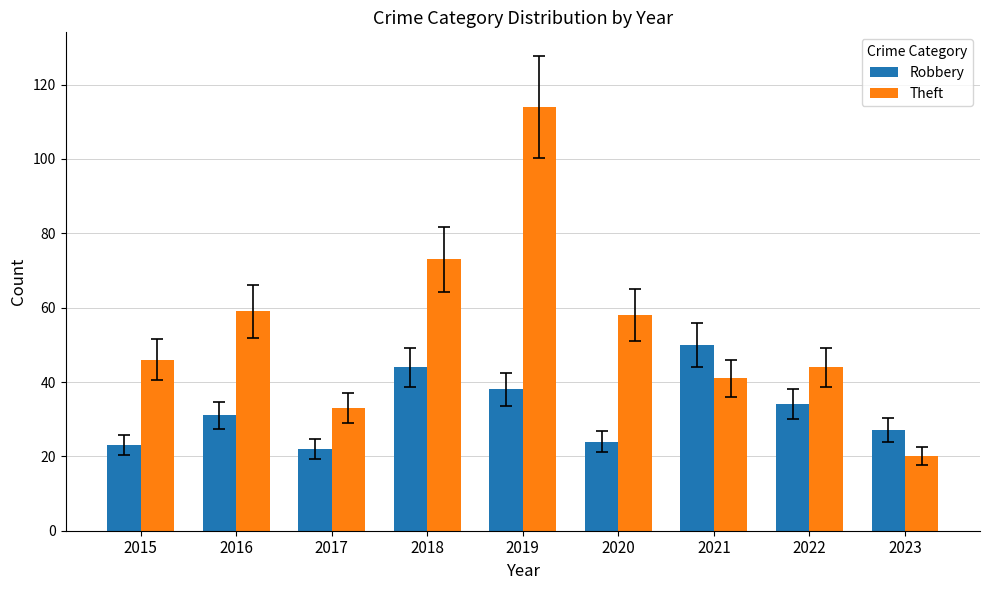

Are the bars horizontal?

No